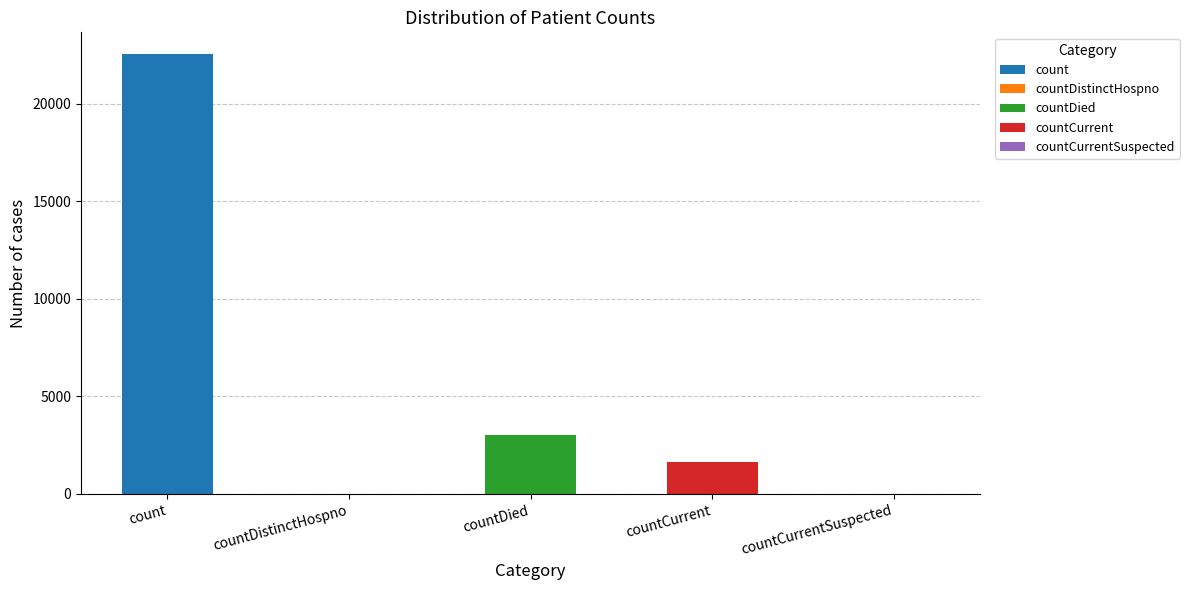

Where is the data nearest to the value 11269?

countDied